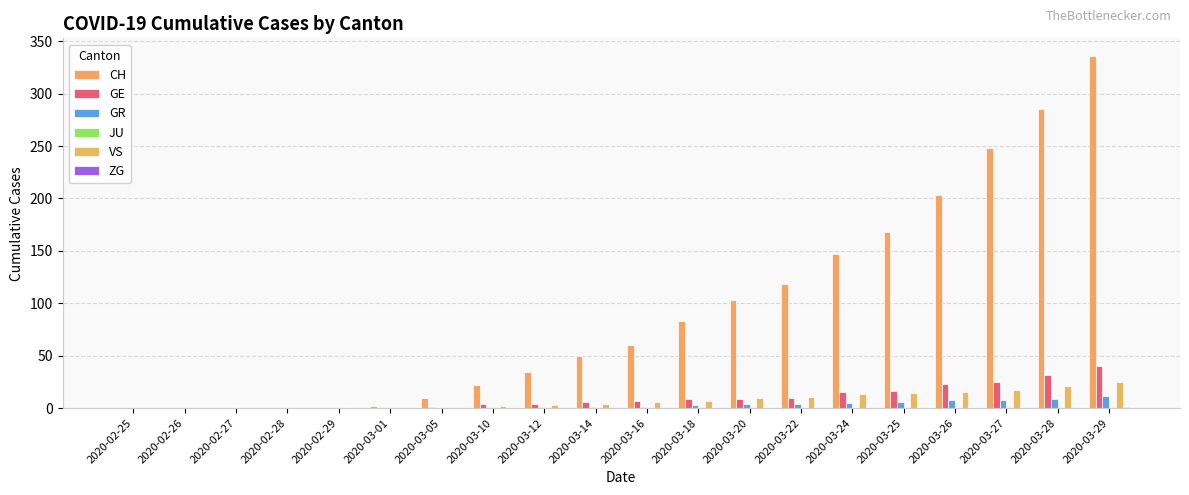

How many series are shown in this chart?

5